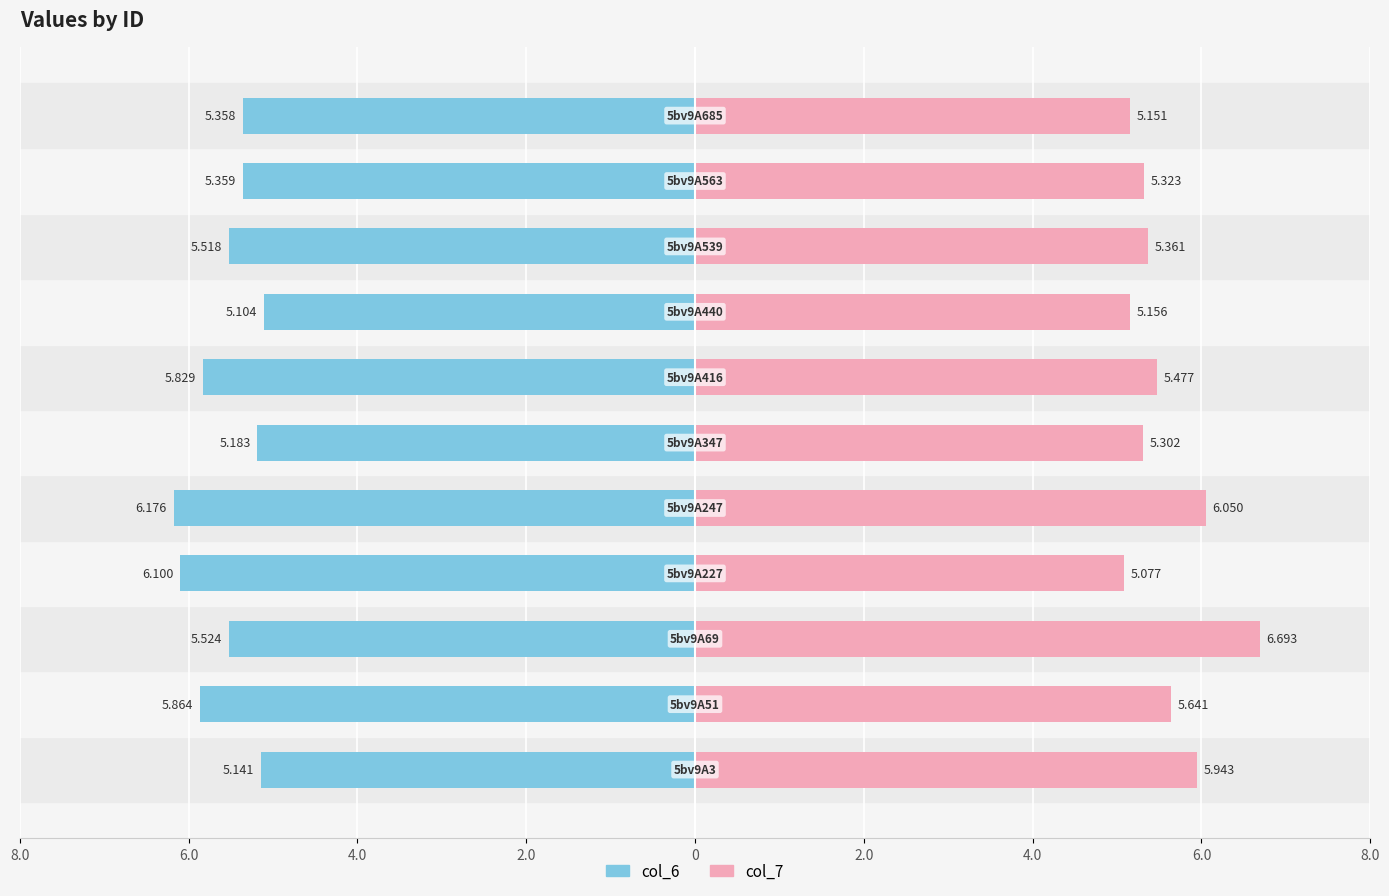

What is the approximate value of col_6 at 2.0?

-6.1